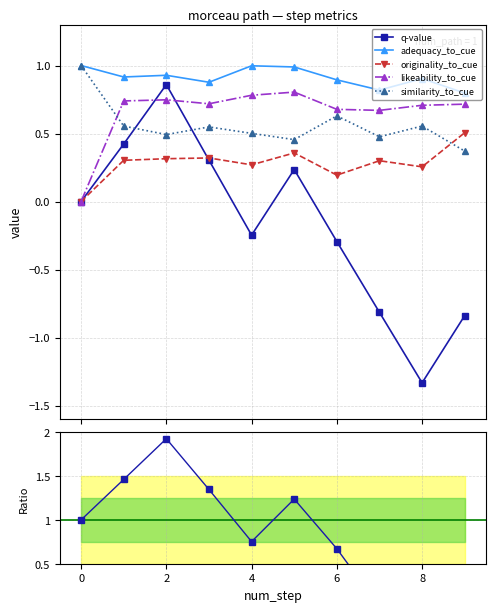

Which category has the lowest value across all series?

8